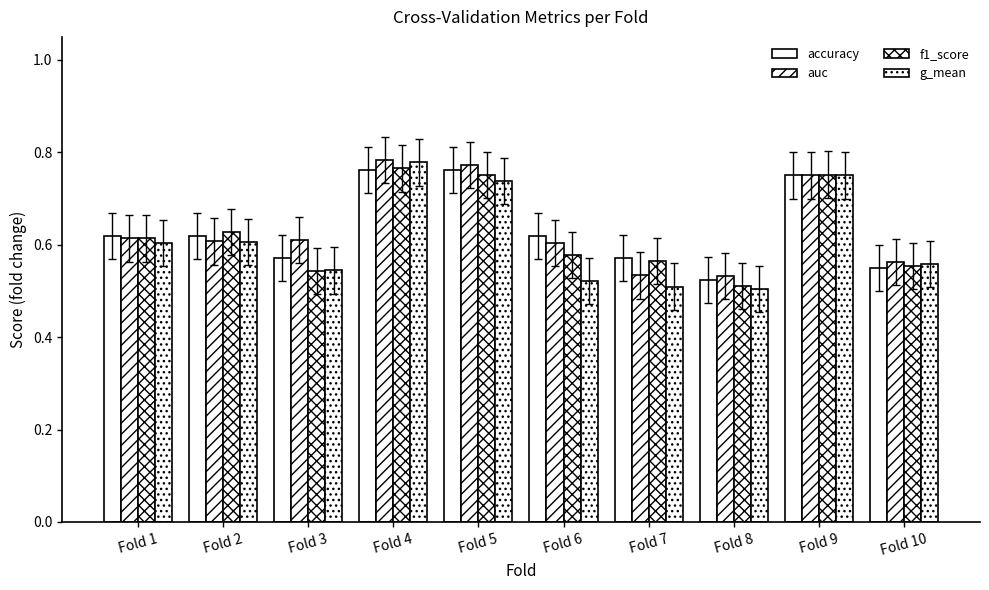

Between Fold 9 and Fold 10, which is larger?

Fold 9